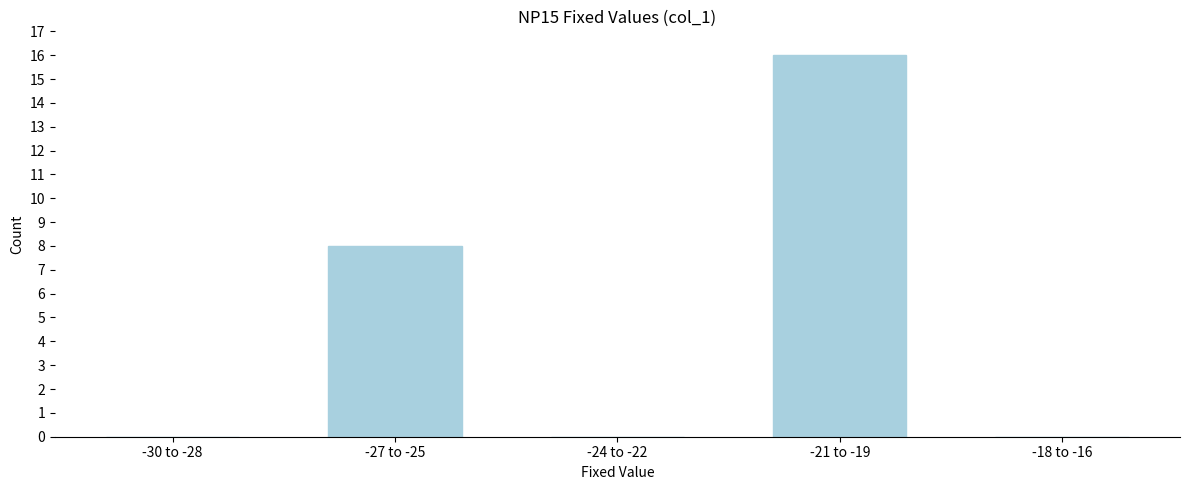

Reading left to right, transcribe all the data shown in this chart.

-30 to -28=0	-27 to -25=8	-24 to -22=0	-21 to -19=16	-18 to -16=0